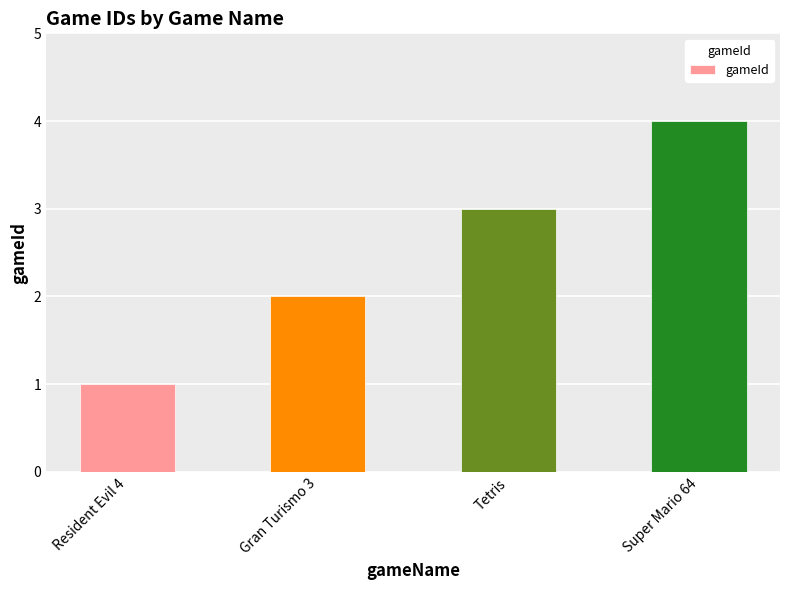

What is the label of the 3rd bar from the left?

Tetris